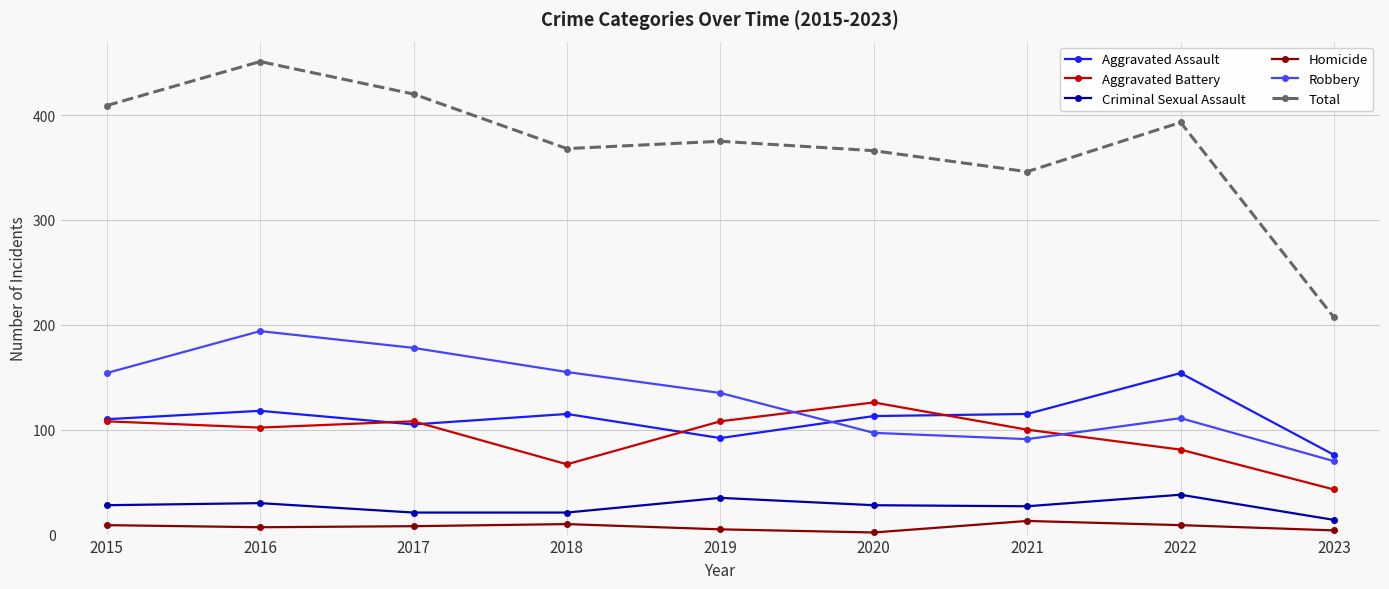

True or false: Aggravated Battery and Criminal Sexual Assault intersect in this chart.

False